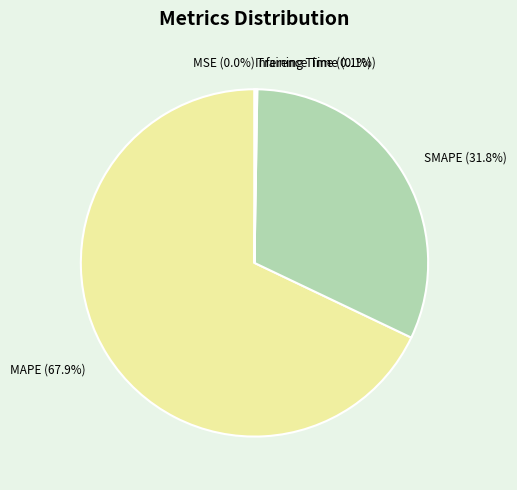

To the nearest percent, what is the difference between the largest and smallest slice percentages?

68%